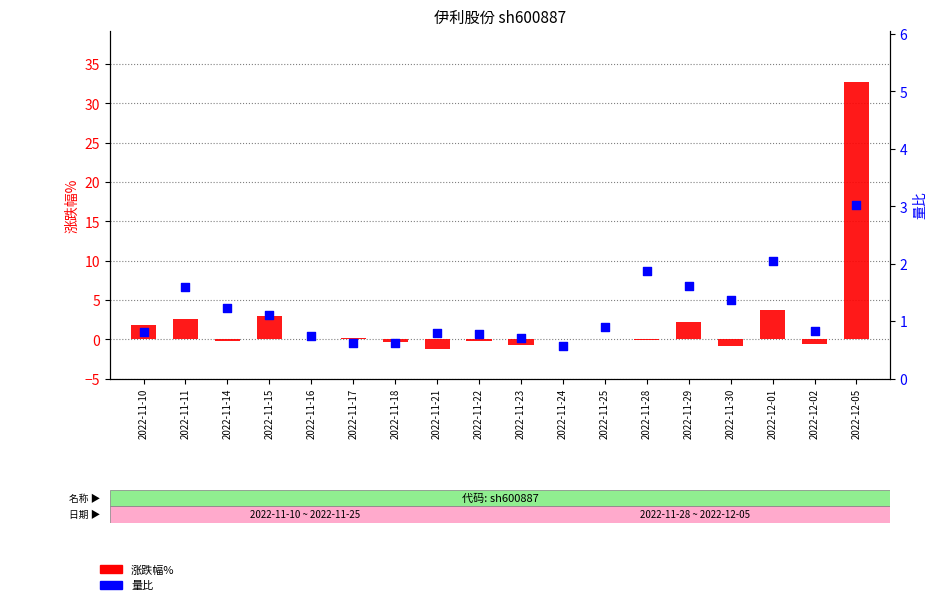

Which series contains the highest Y value?

涨跌幅%